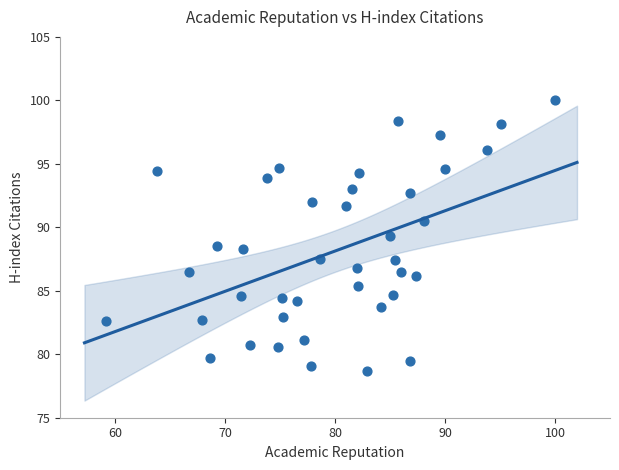

What is the range of Y values (max minus min)?

21.3